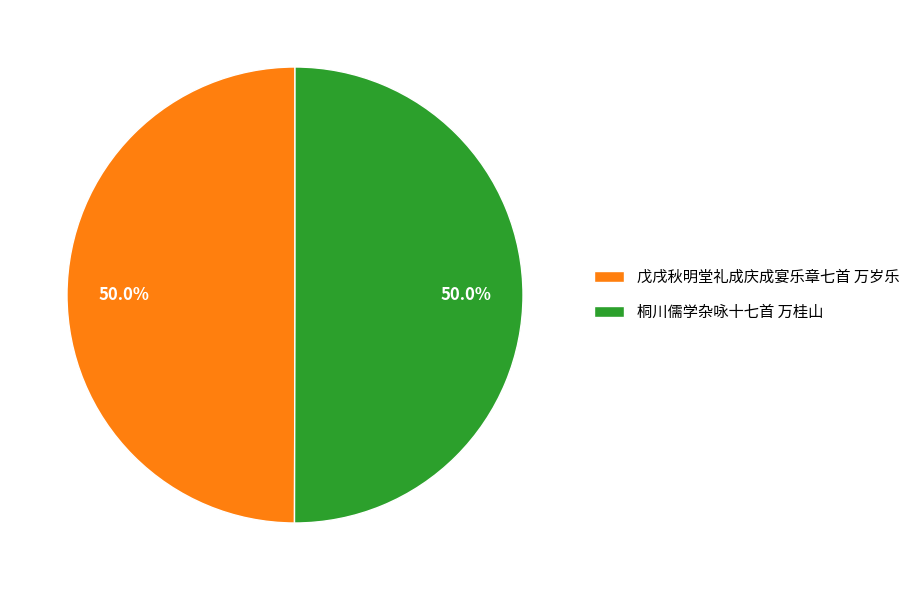

How many slices are in this pie chart?

2